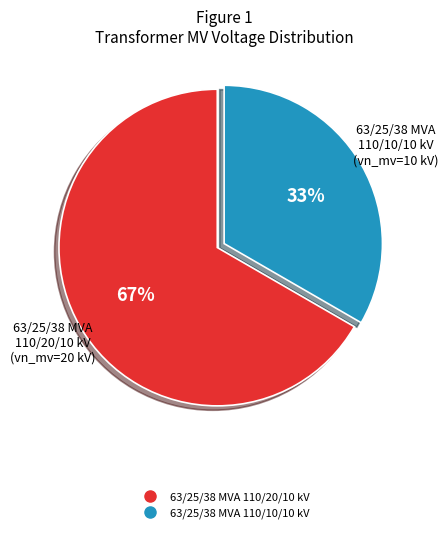

What percentage is the 63/25/38 MVA 110/20/10 kV slice, to the nearest percent?

67%